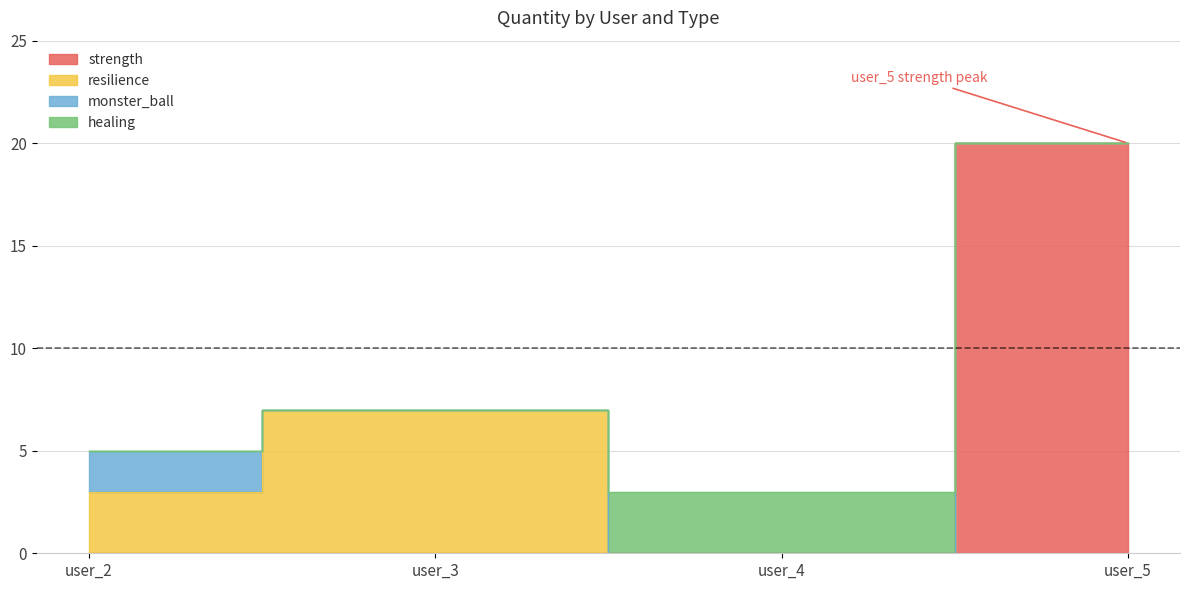

At which label is healing closest to 1?

user_2